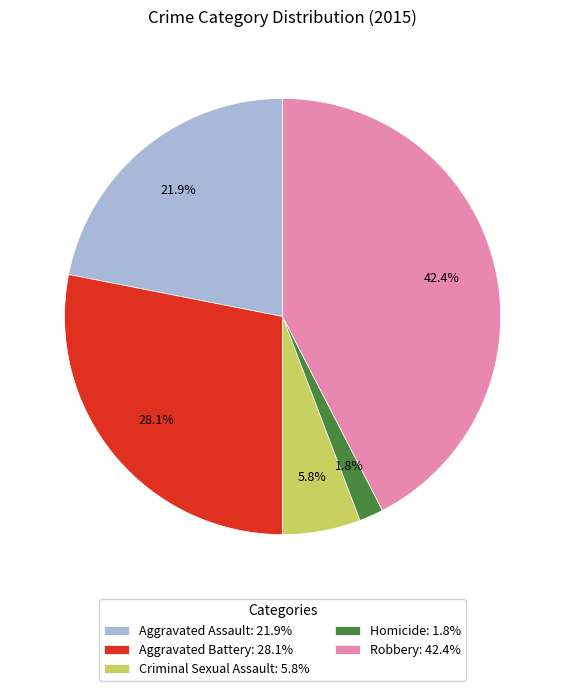

To the nearest percent, what is the difference between the largest and smallest slice percentages?

41%